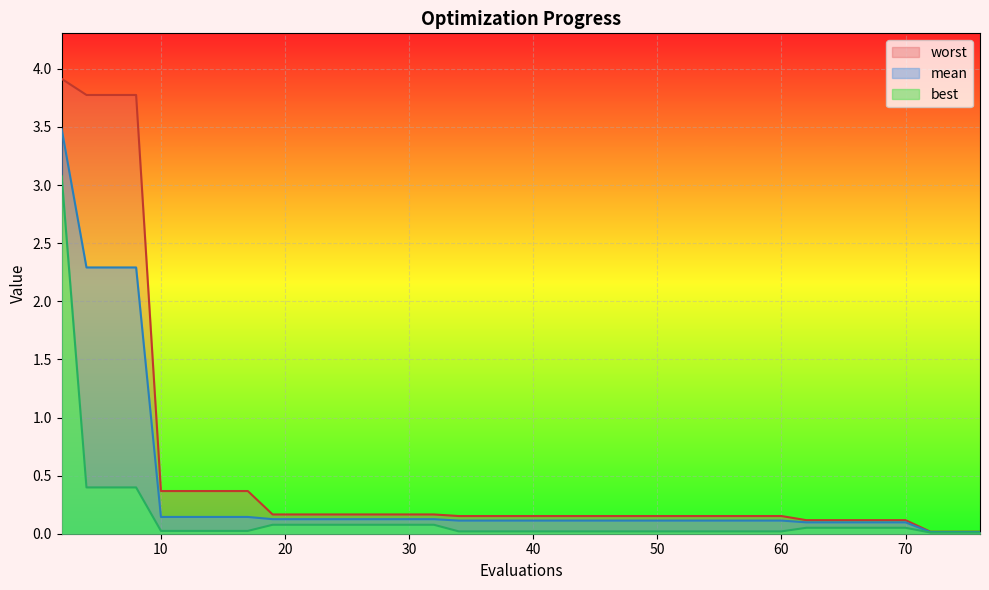

Which series has the widest spread of values?

worst